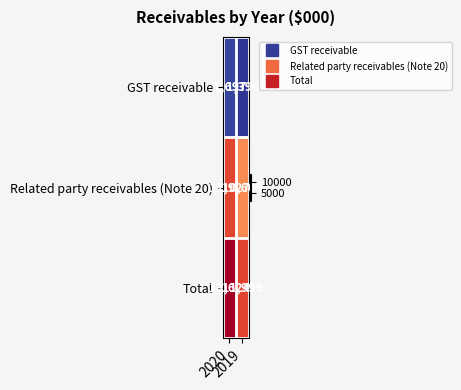

What is the total value across all series at 2019?

23998